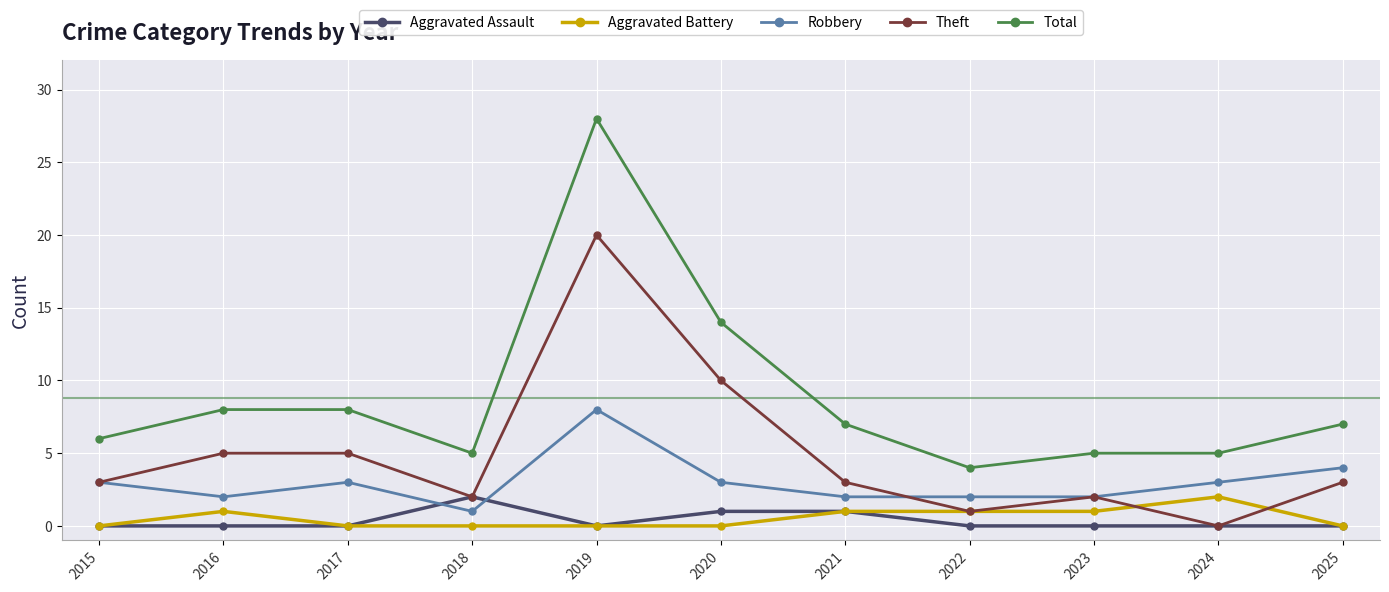

True or false: Aggravated Assault has more than 0 interior local peaks.

True